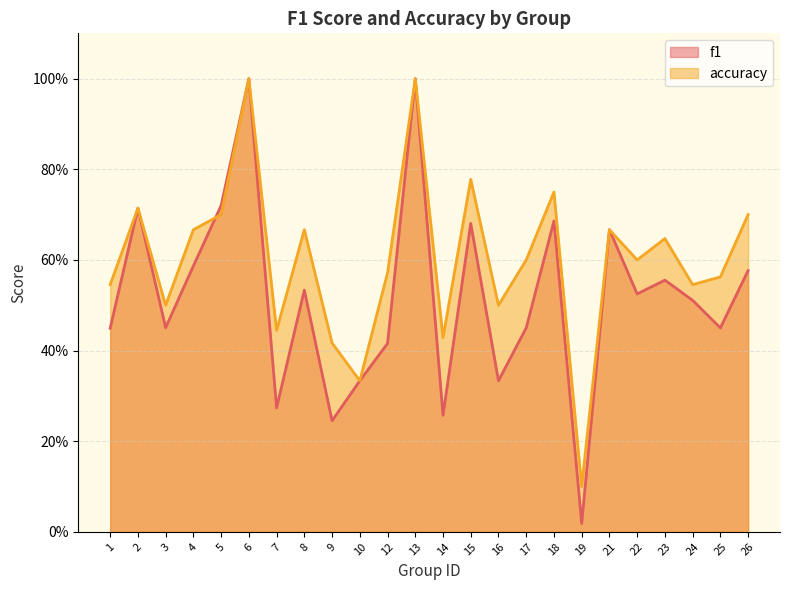

At 3, list the series in order from largest to smallest.

accuracy, f1